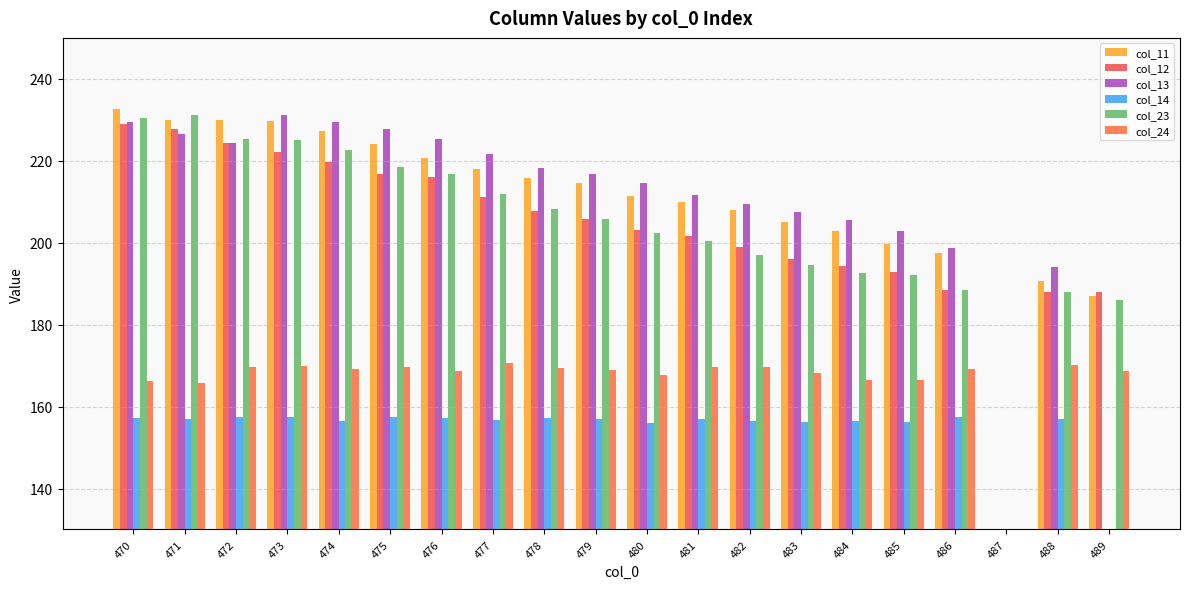

Between 487 and 481, which is larger?

481